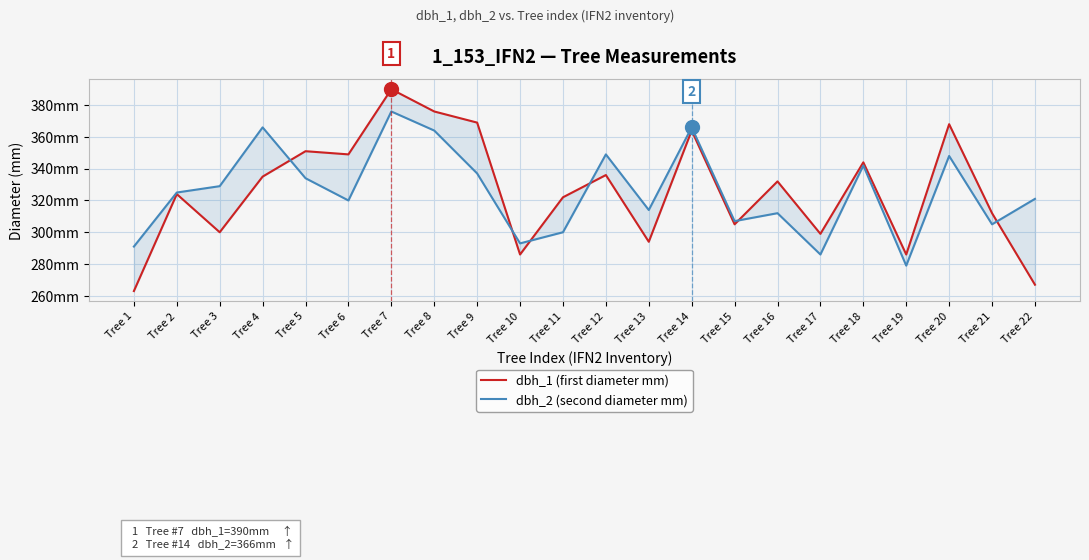

Which category has the highest value across all series?

Tree 7